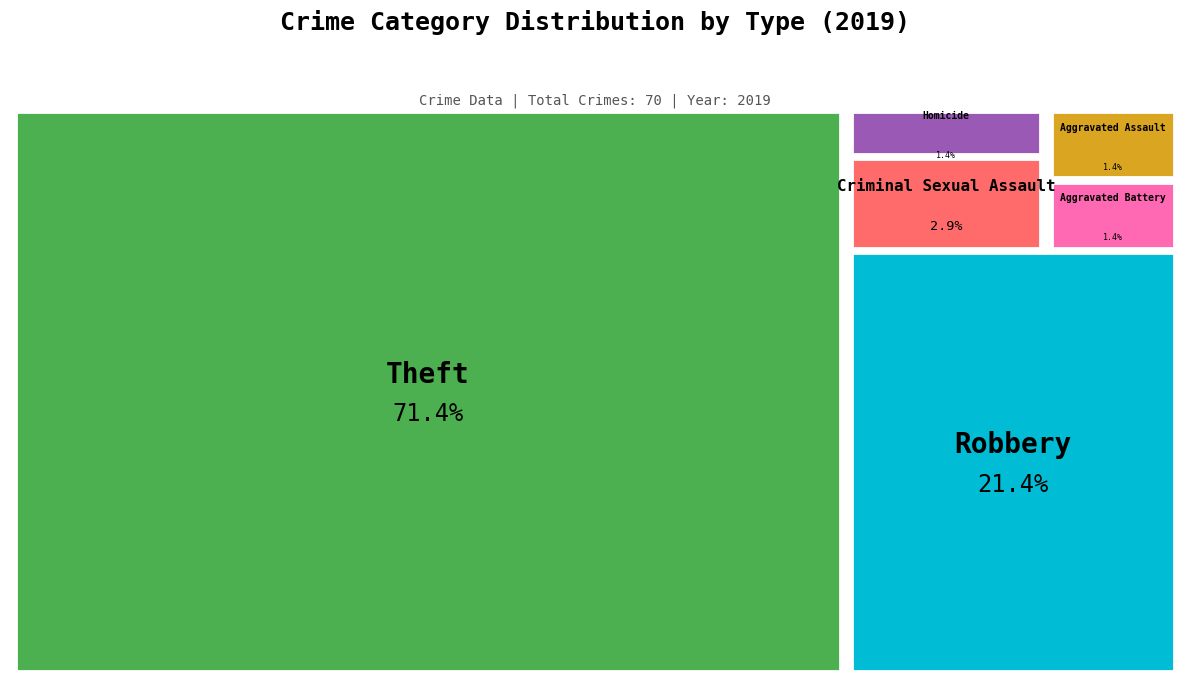

Which category has the smallest portion of the pie?

Aggravated Assault